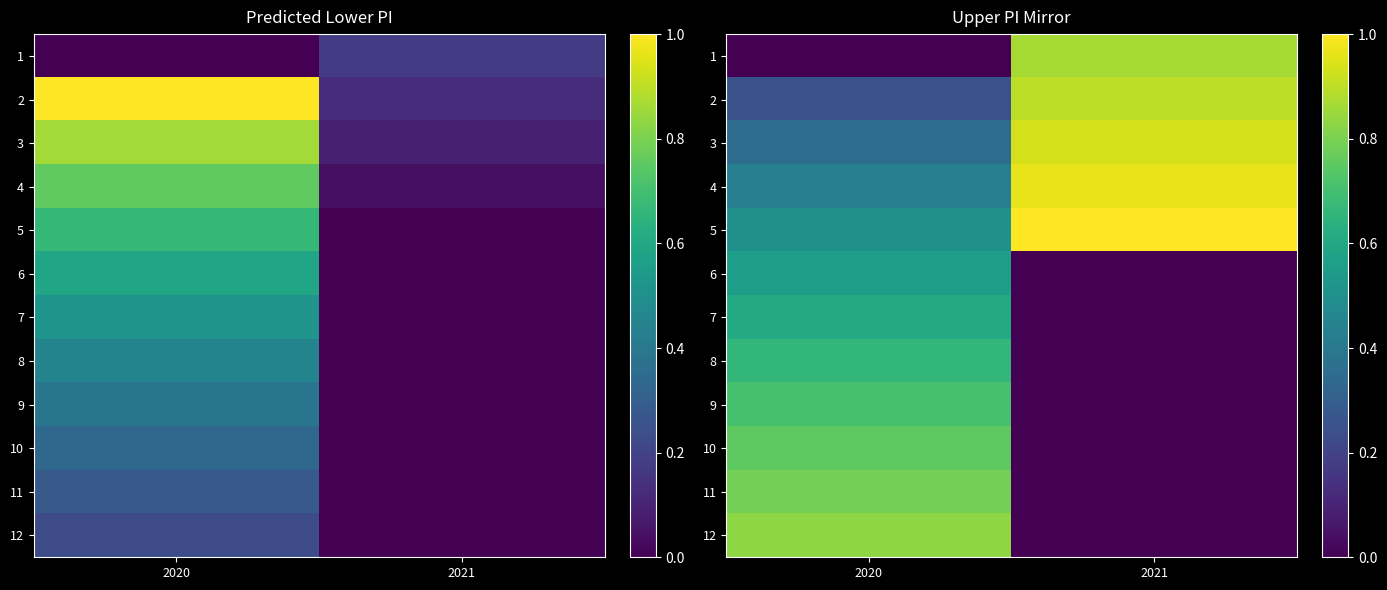

Rank the categories by 4 value from highest to lowest.

2021, 2020